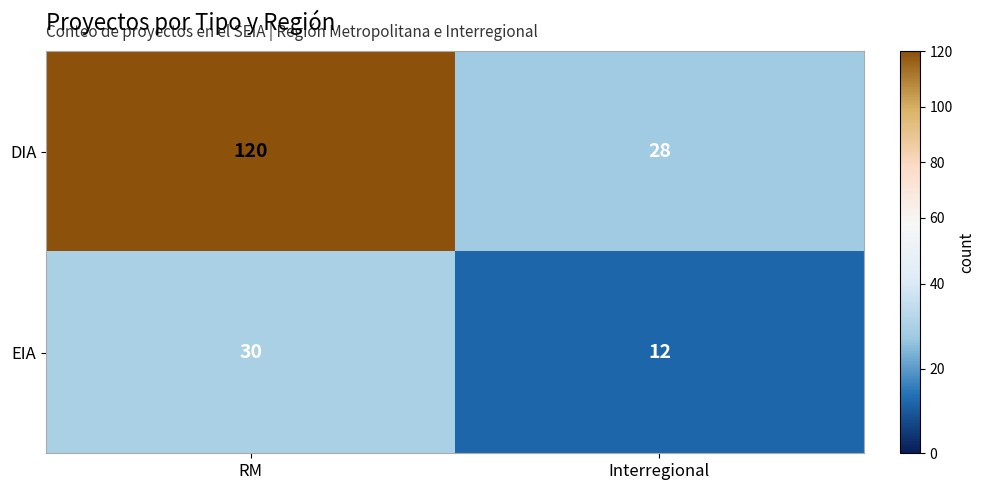

List the series in order of their overall mean, lowest first.

EIA, DIA